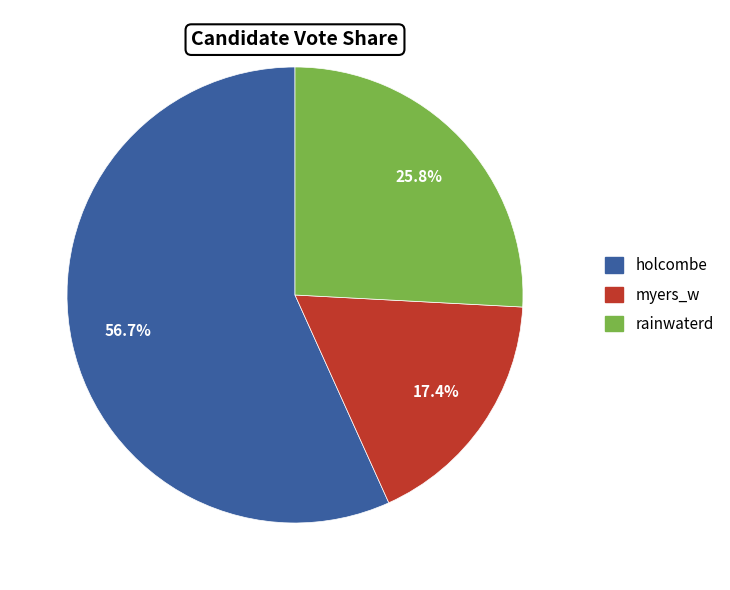

Which has a higher value, myers_w or rainwaterd?

rainwaterd